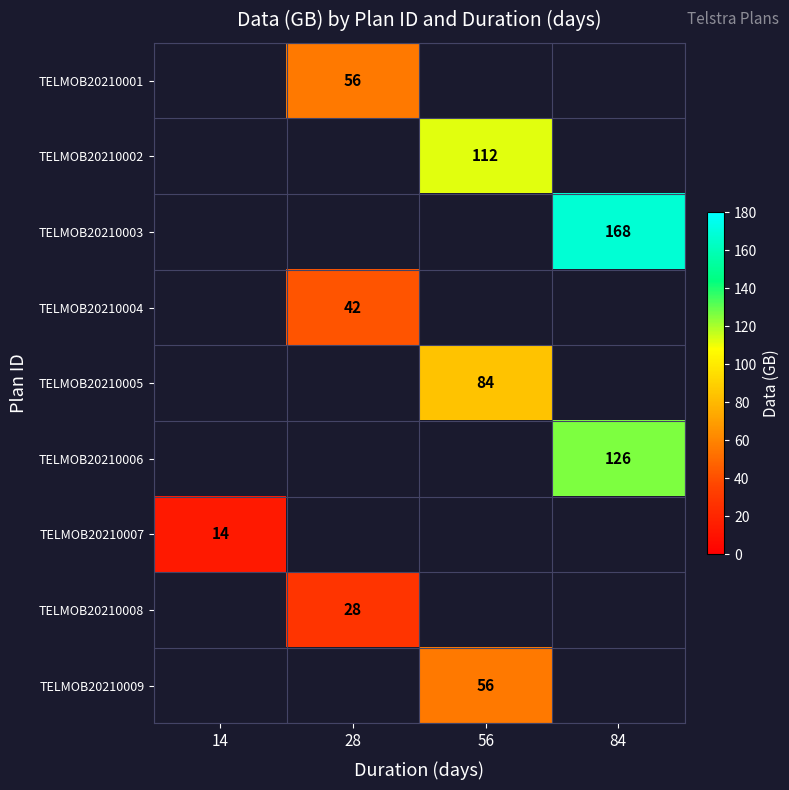

True or false: TELMOB20210008 has a value of 40 at 28.

False